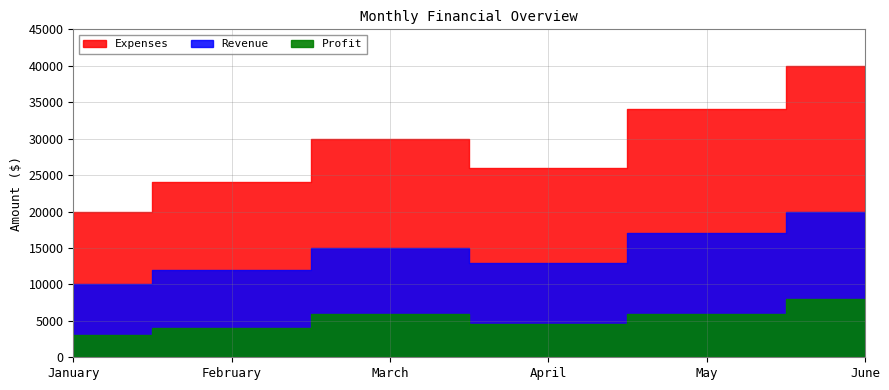

What is the sum of all Profit values?

31500